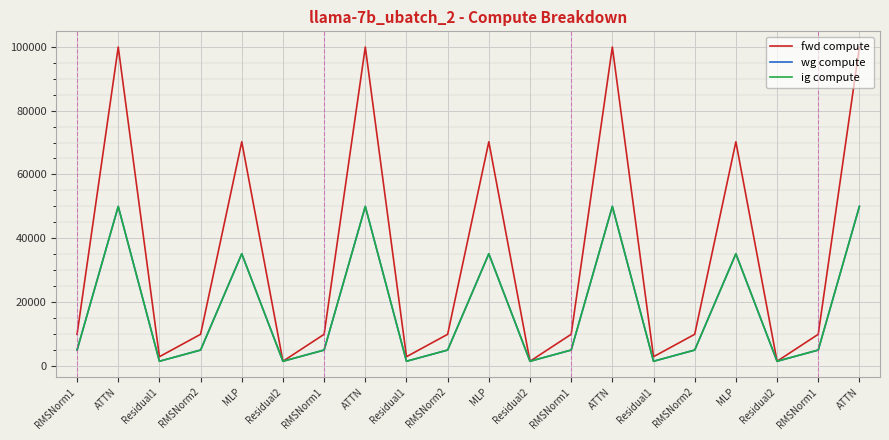

How many lines are shown in the chart?

3